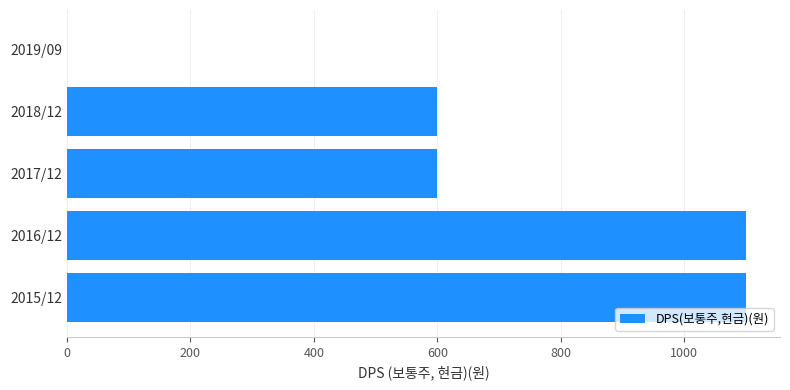

How many values are above zero?

4